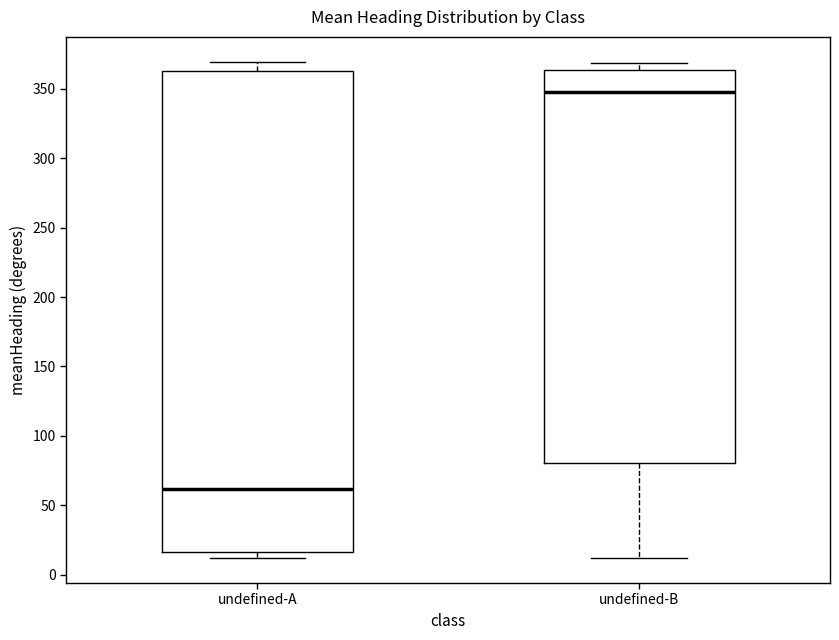

Reading left to right, transcribe this box plot: for each box, give where its median line is, the range the box spans, and where its two whiskers end, as read against the y-axis. The values are not printed on the chart, so give them approximately, as read against the axis.

undefined-A: median 60, box 15 to 365, whiskers 10 to 370
undefined-B: median 345, box 80 to 365, whiskers 10 to 370